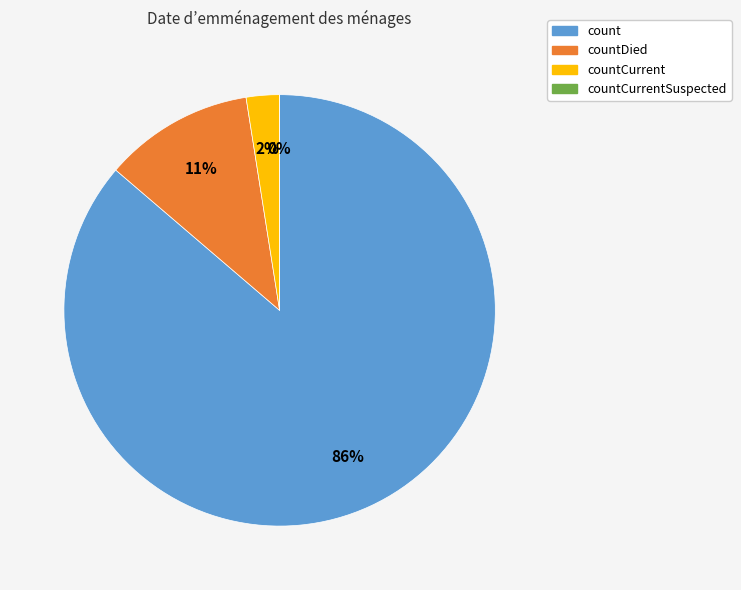

How much of the chart is everything except count?

13.7%